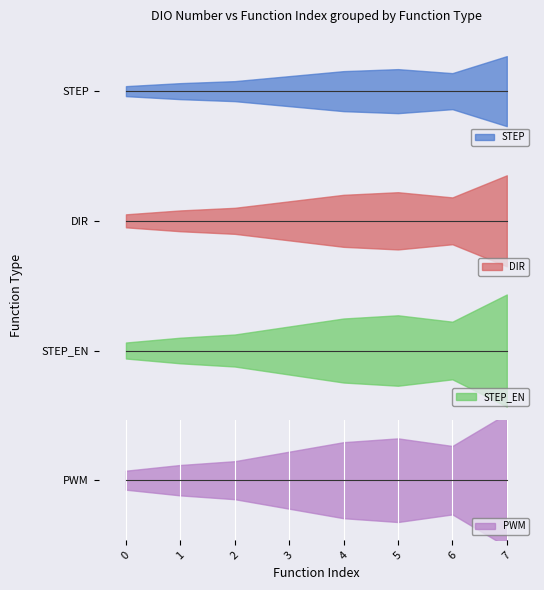

Count the number of data series in this chart.

4